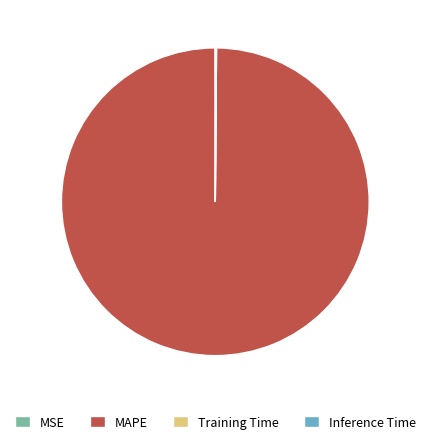

Does MAPE represent more than half of the total?

Yes